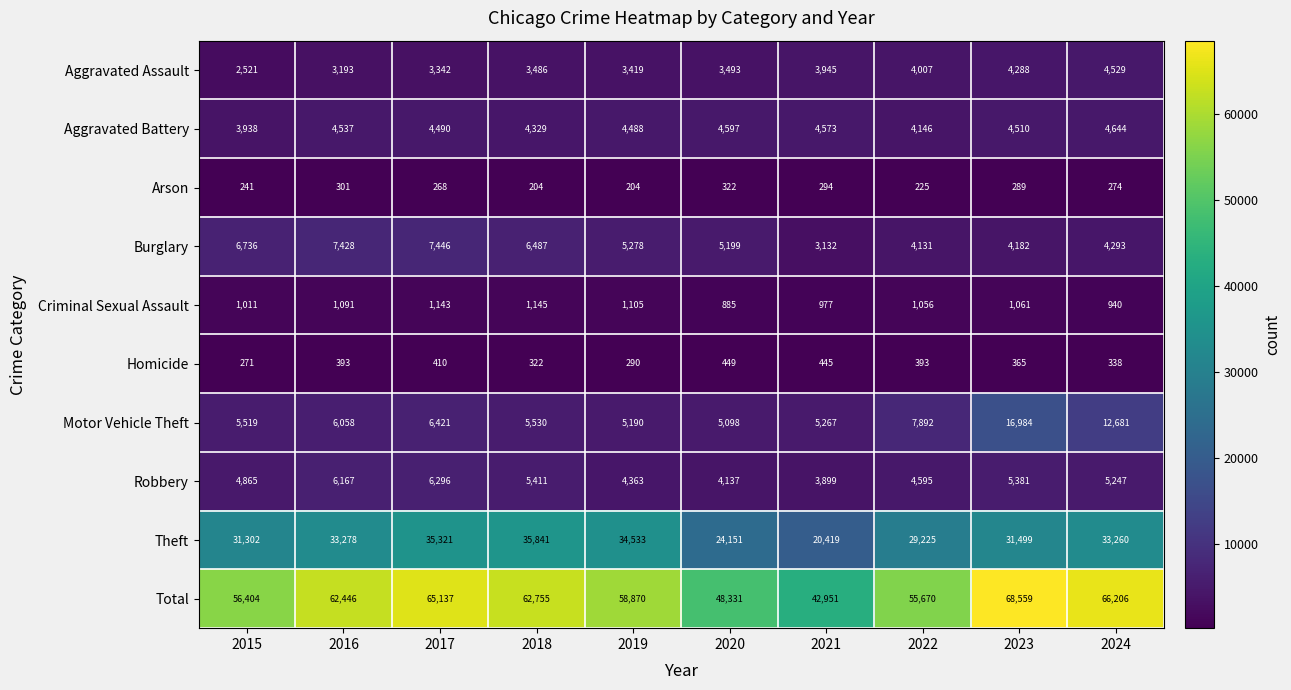

List the series in order of their peak value, lowest first.

Arson, Homicide, Criminal Sexual Assault, Aggravated Assault, Aggravated Battery, Robbery, Burglary, Motor Vehicle Theft, Theft, Total